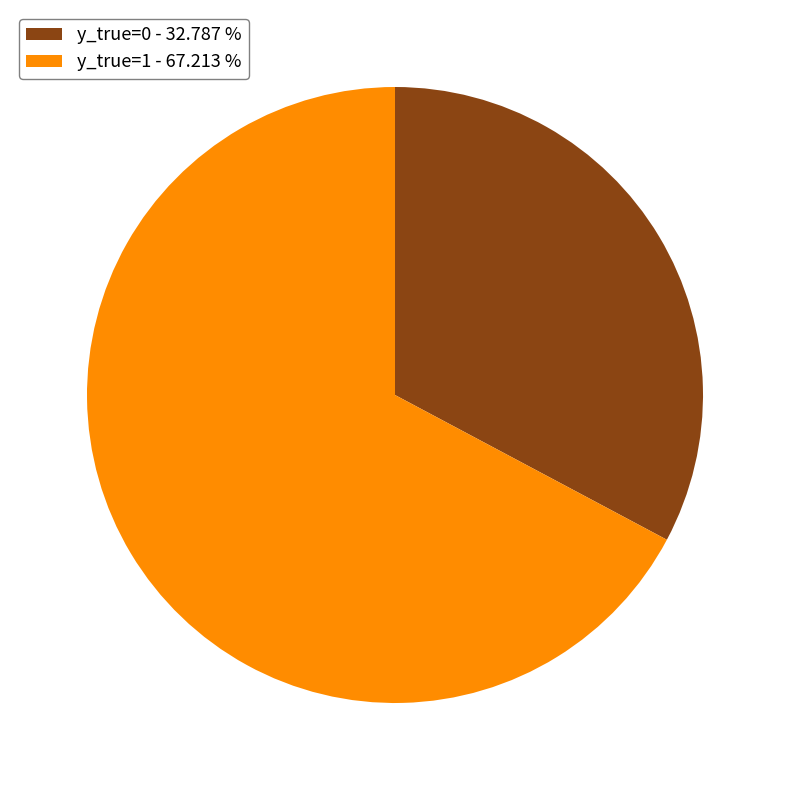

Approximately how many times larger is the value at y_true=0 - 32.787 % compared to y_true=1 - 67.213 %?

0.5